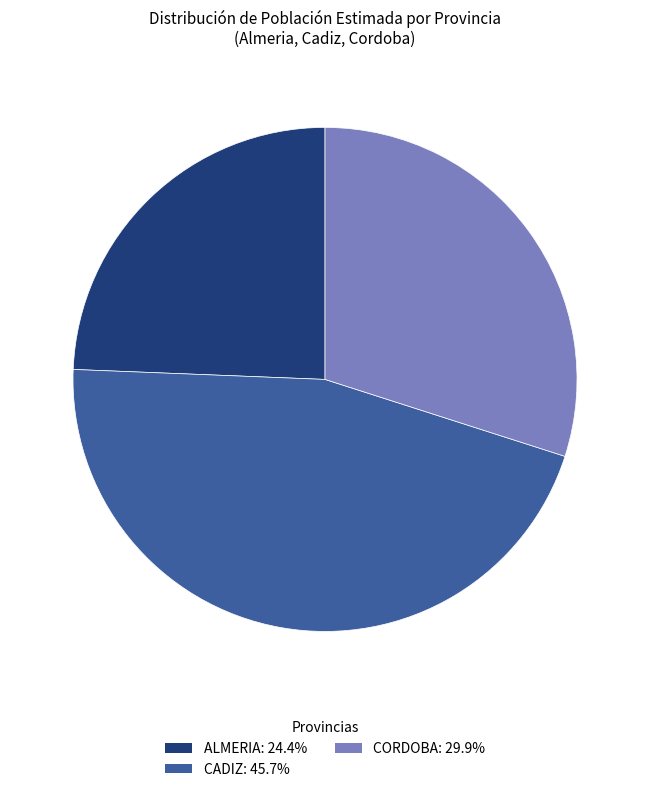

How many segments does this pie chart have?

3